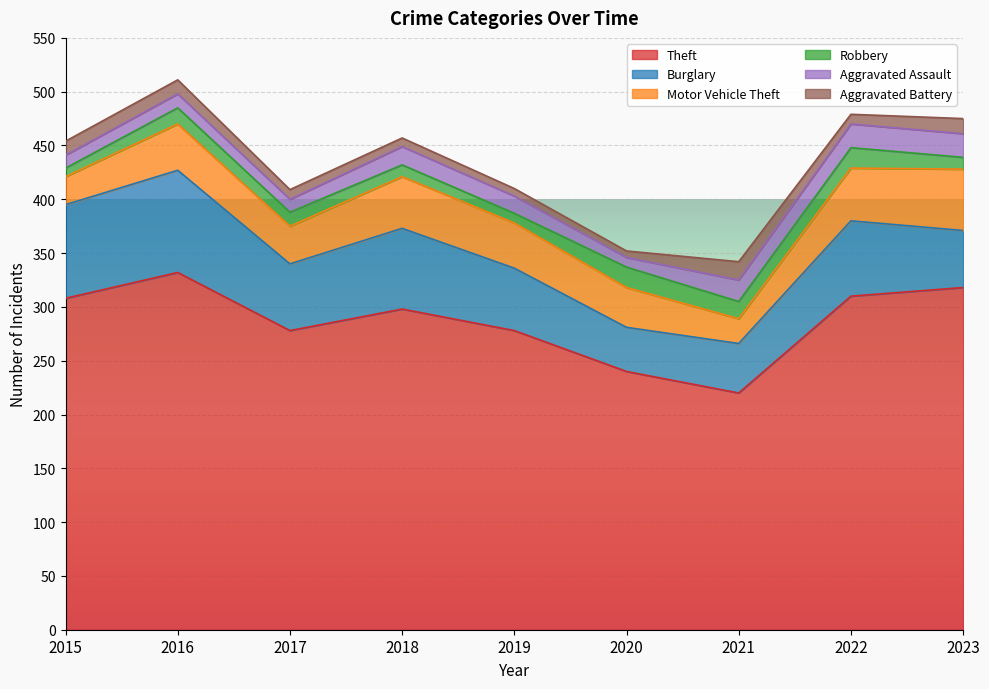

Is it true that Burglary equals 53 at 2023?

True